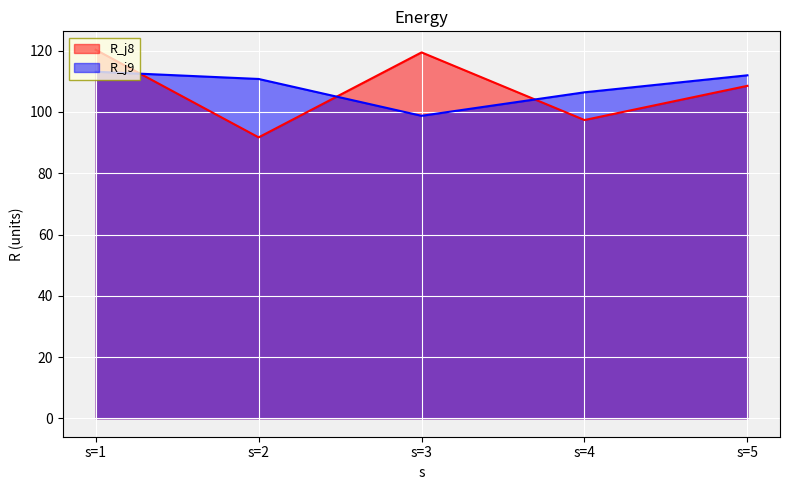

List the series in order of their overall mean, highest first.

R_j9, R_j8